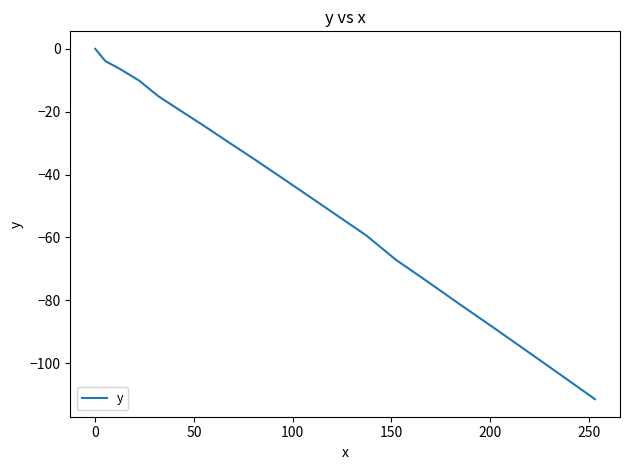

What is the smallest value displayed?

-111.5